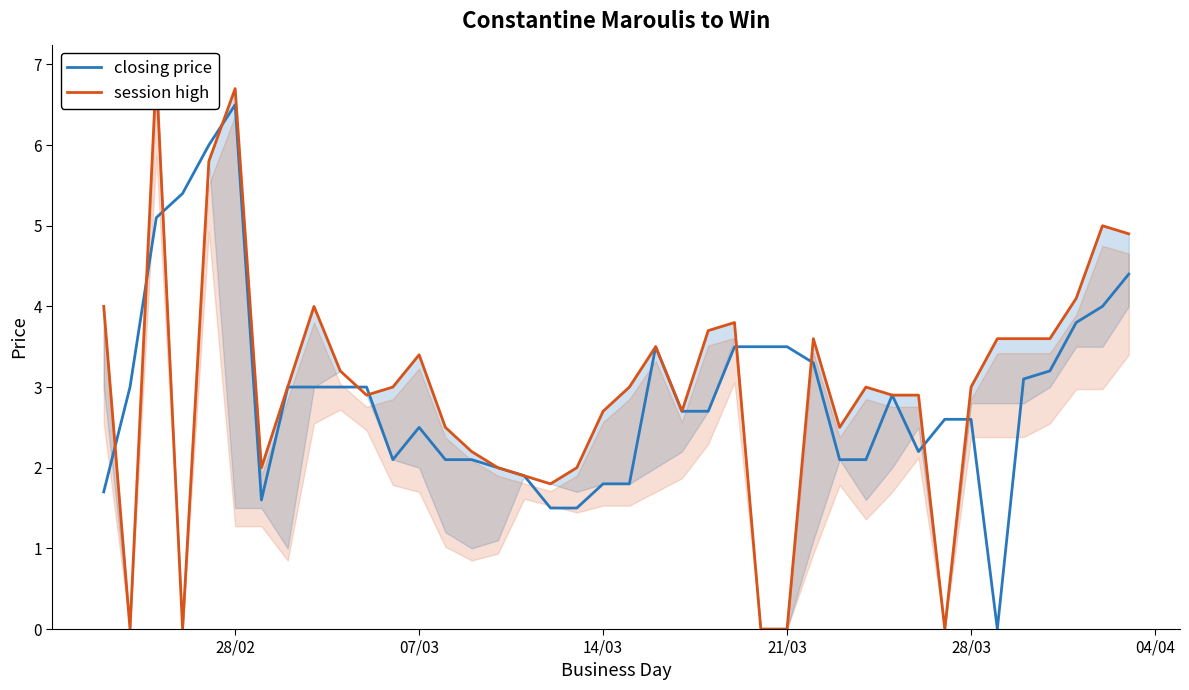

What is the value of the closing price point at the 14th from the left?

2.1